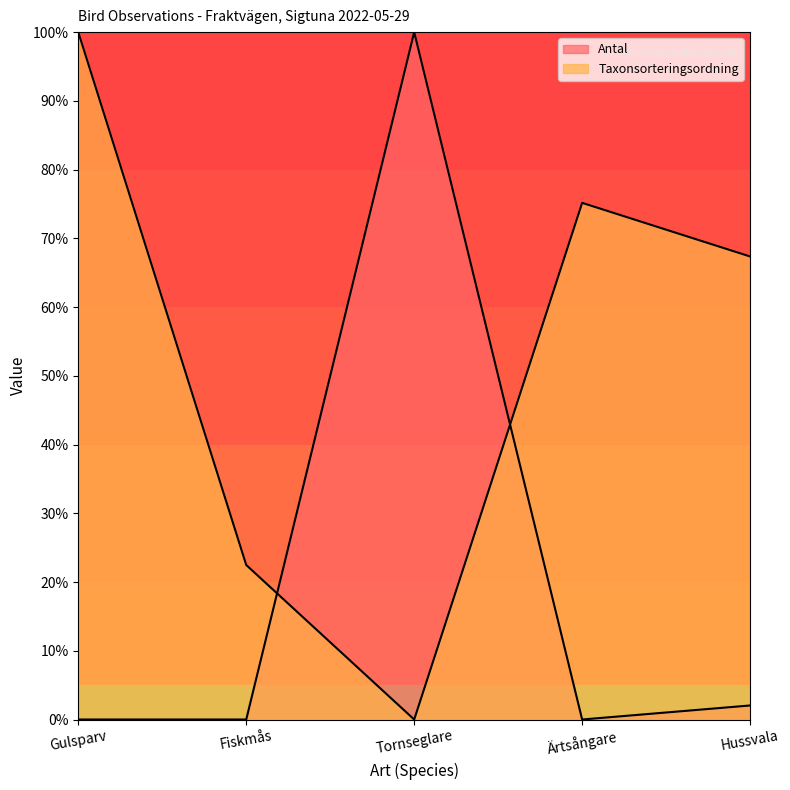

Rank the series at Hussvala from lowest to highest value.

Antal, Taxonsorteringsordning